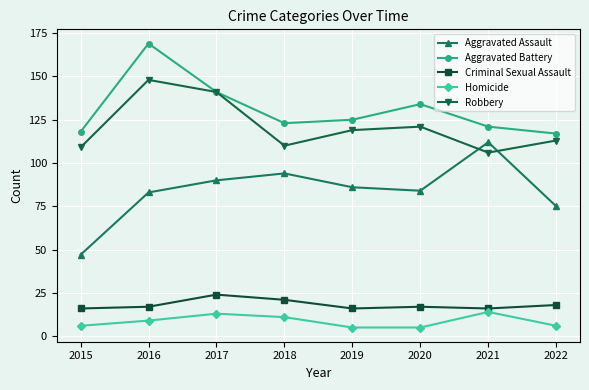

At which category is the sum across all series the highest?

2016